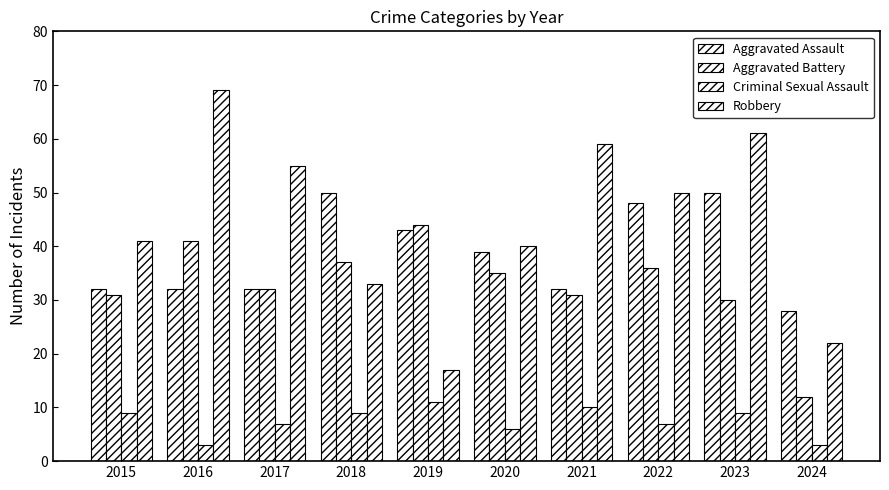

How many data points does each series have?

10